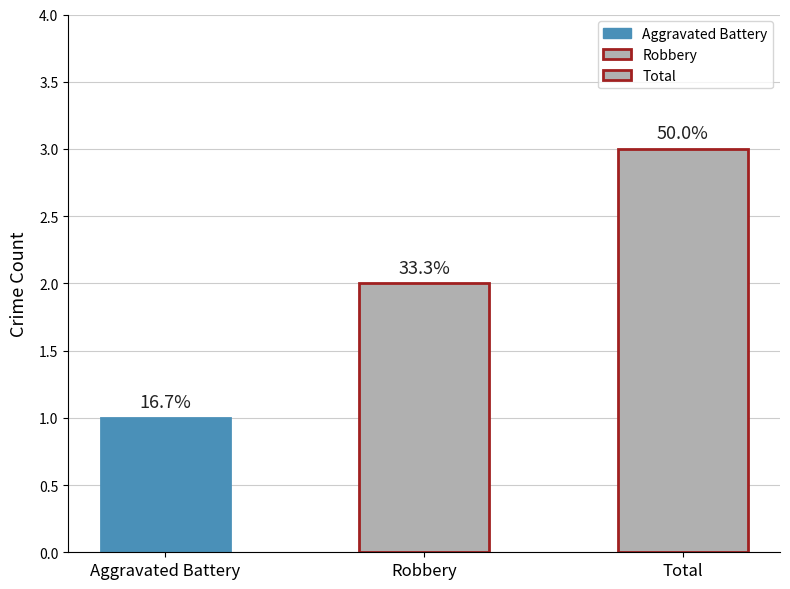

At which category does the chart reach its peak across all series?

Total